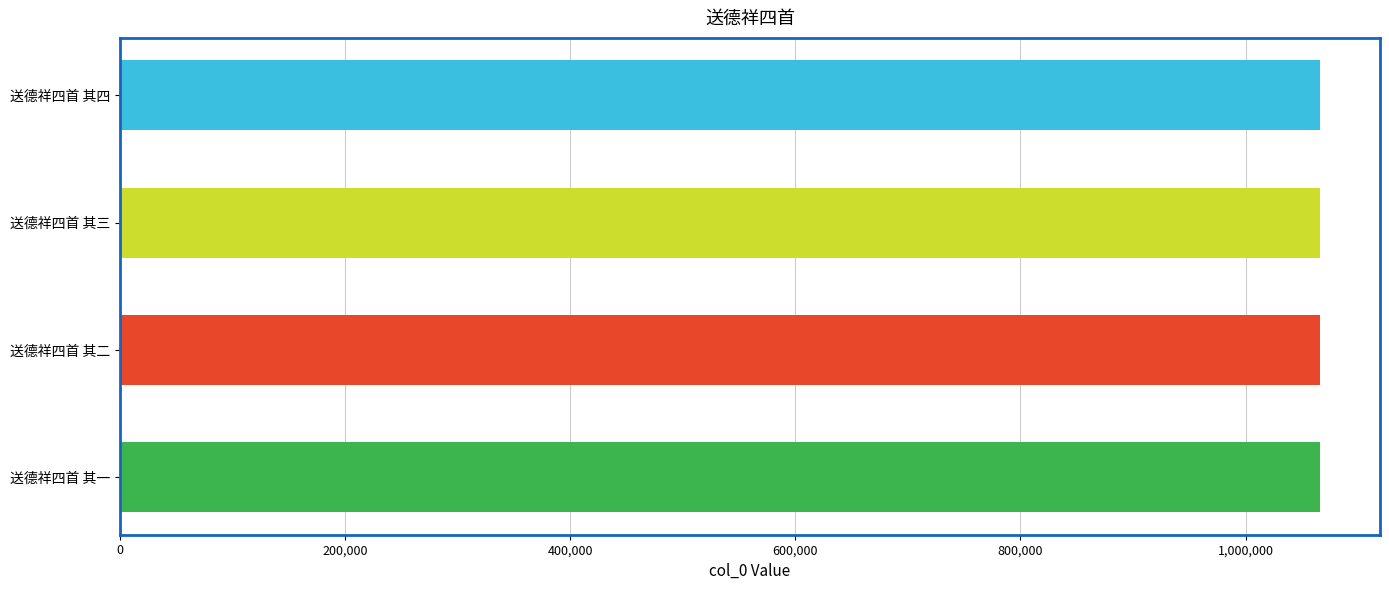

How many categories are shown in the chart?

4